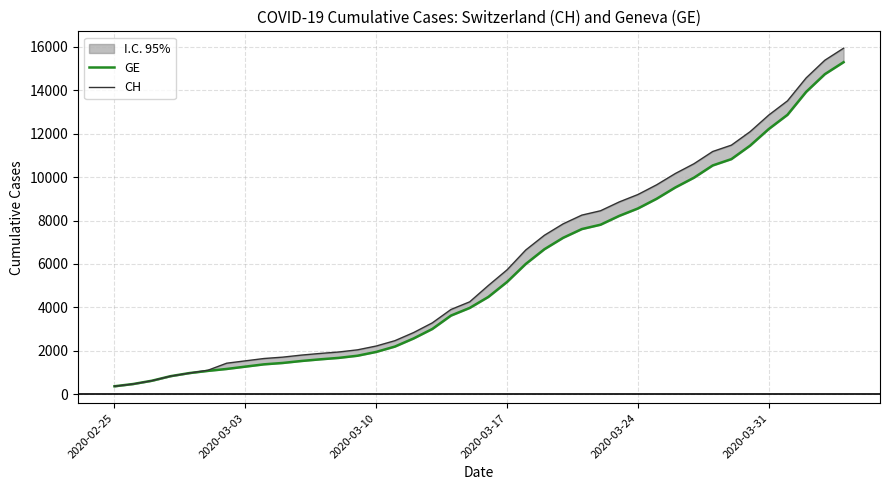

The CH series shows 3834 at 33. True or false?

False